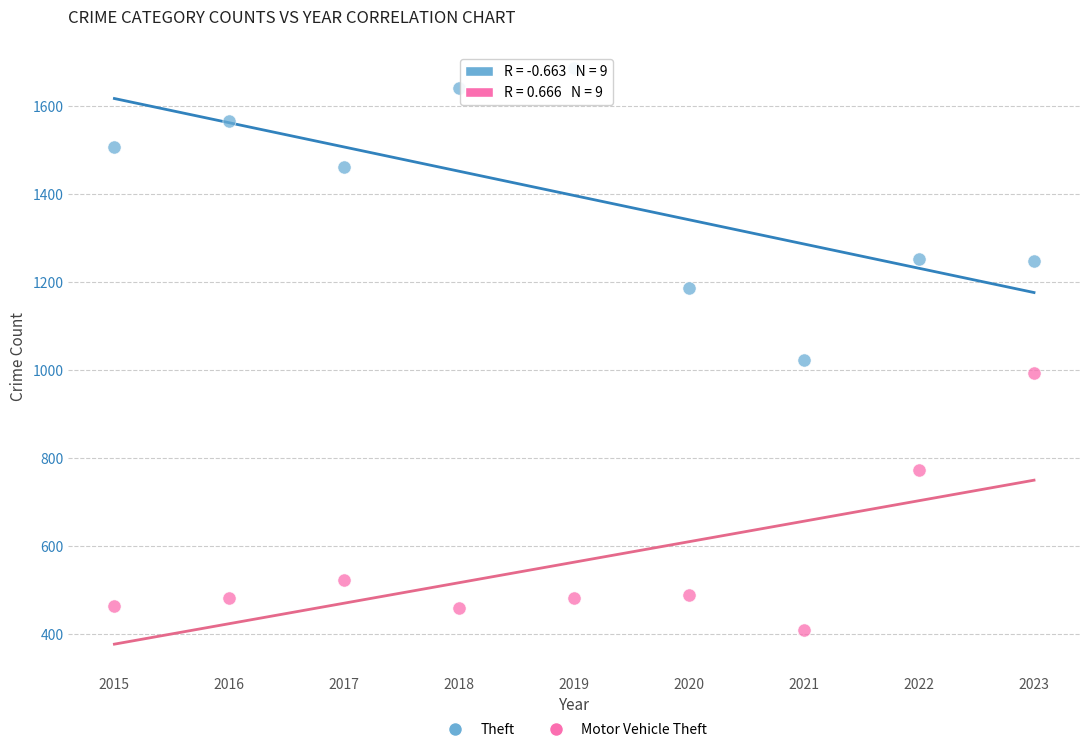

What are all the series names shown in the legend?

Theft, Motor Vehicle Theft